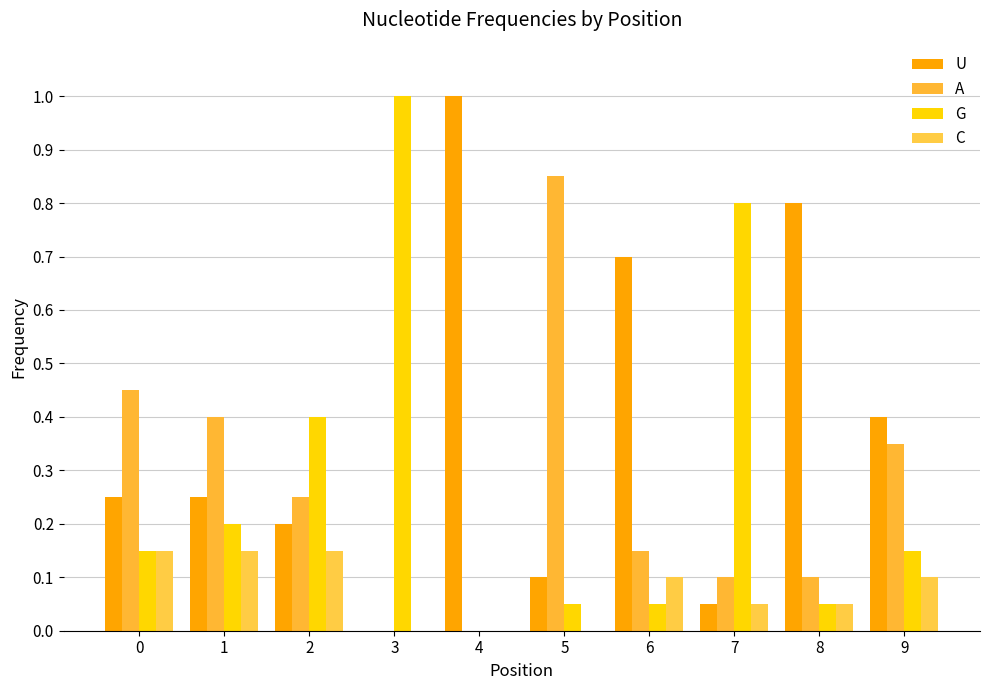

What is the maximum value shown in the chart?

1.0